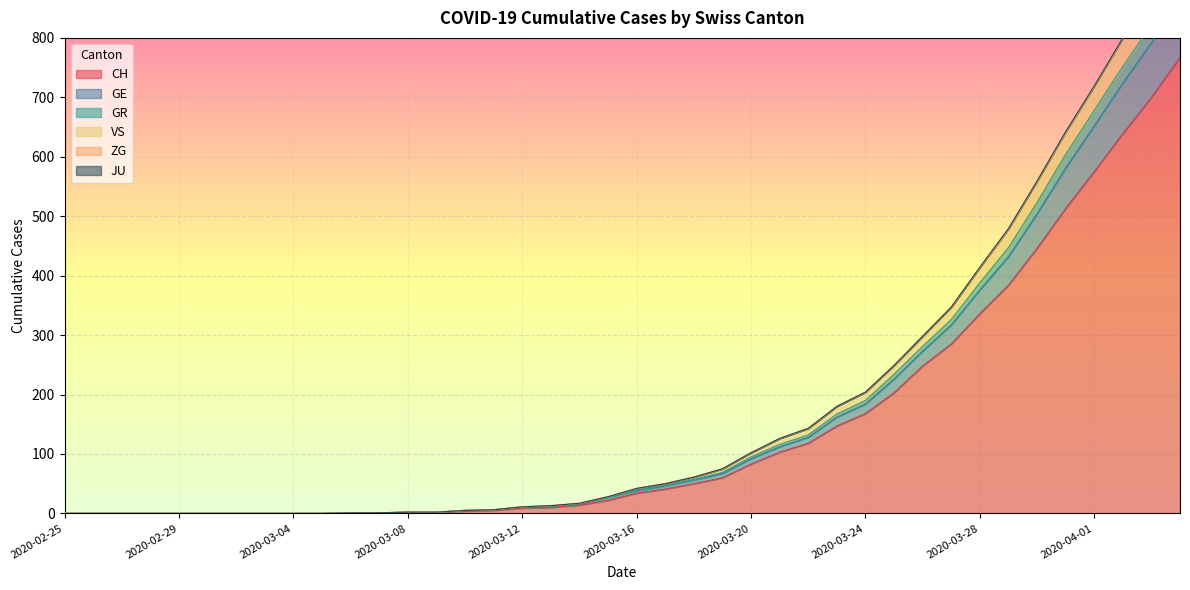

What is the difference between the second highest and second lowest values in the CH series?

700